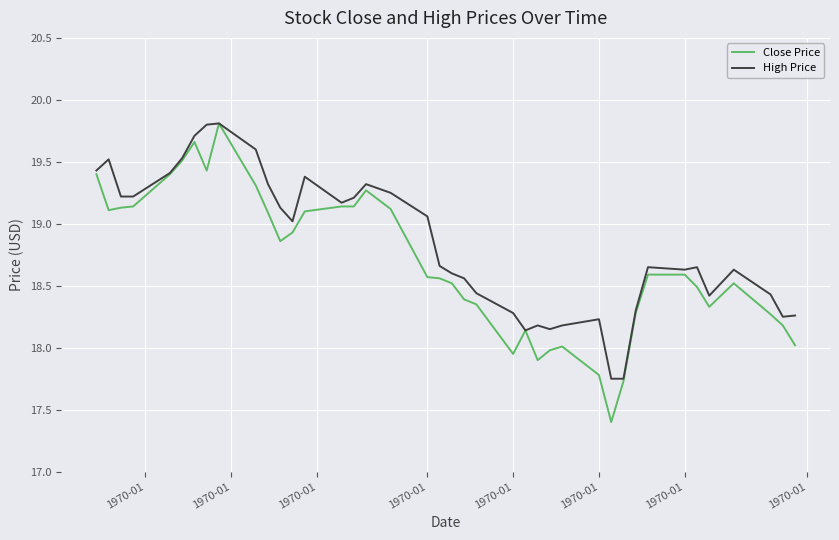

Count the number of categories in the chart.

40